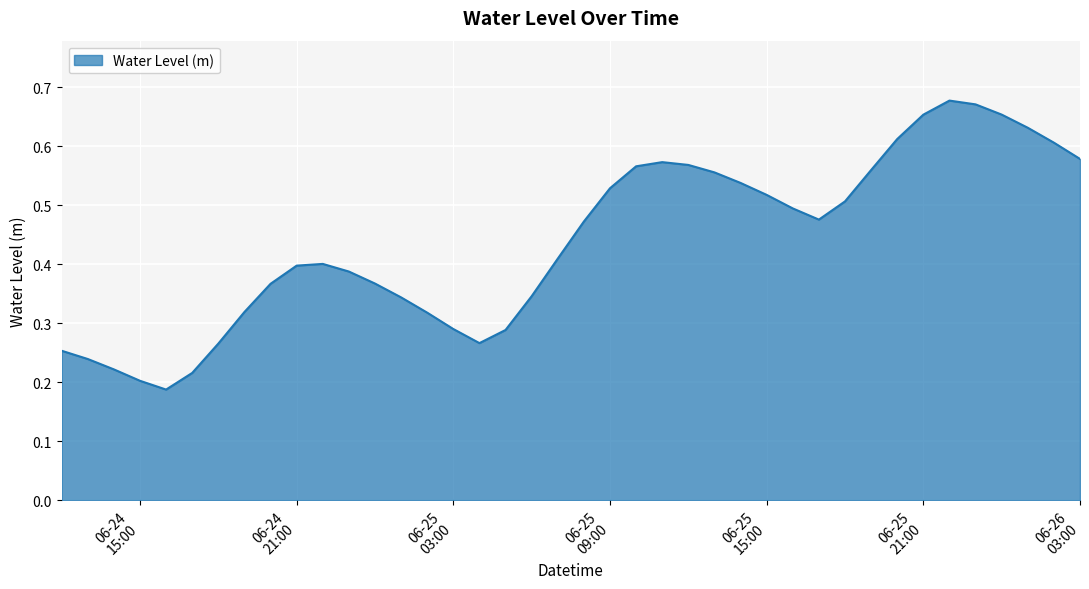

How many lines are shown in the chart?

1